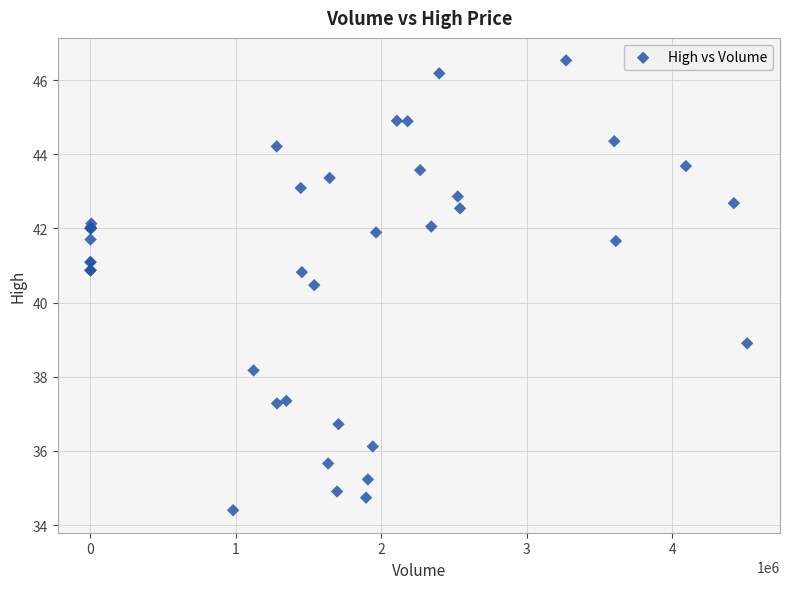

What Y value in the scatter plot is closest to 40?

40.5